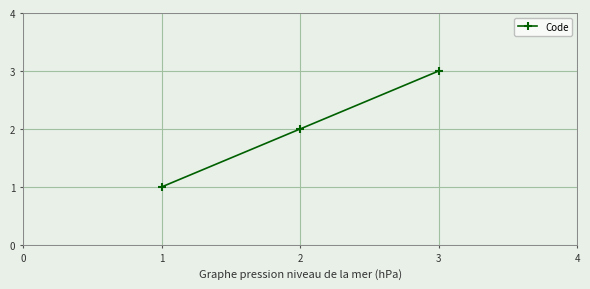

List the labels in order of value, largest first.

3, 2, 1